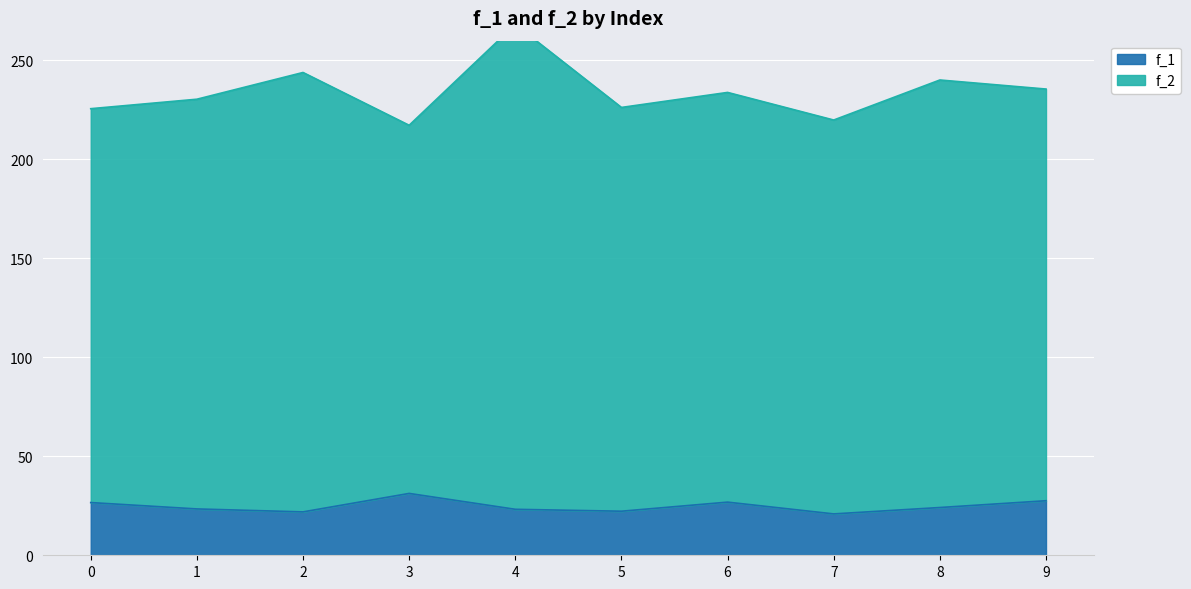

How many lines are shown in the chart?

2